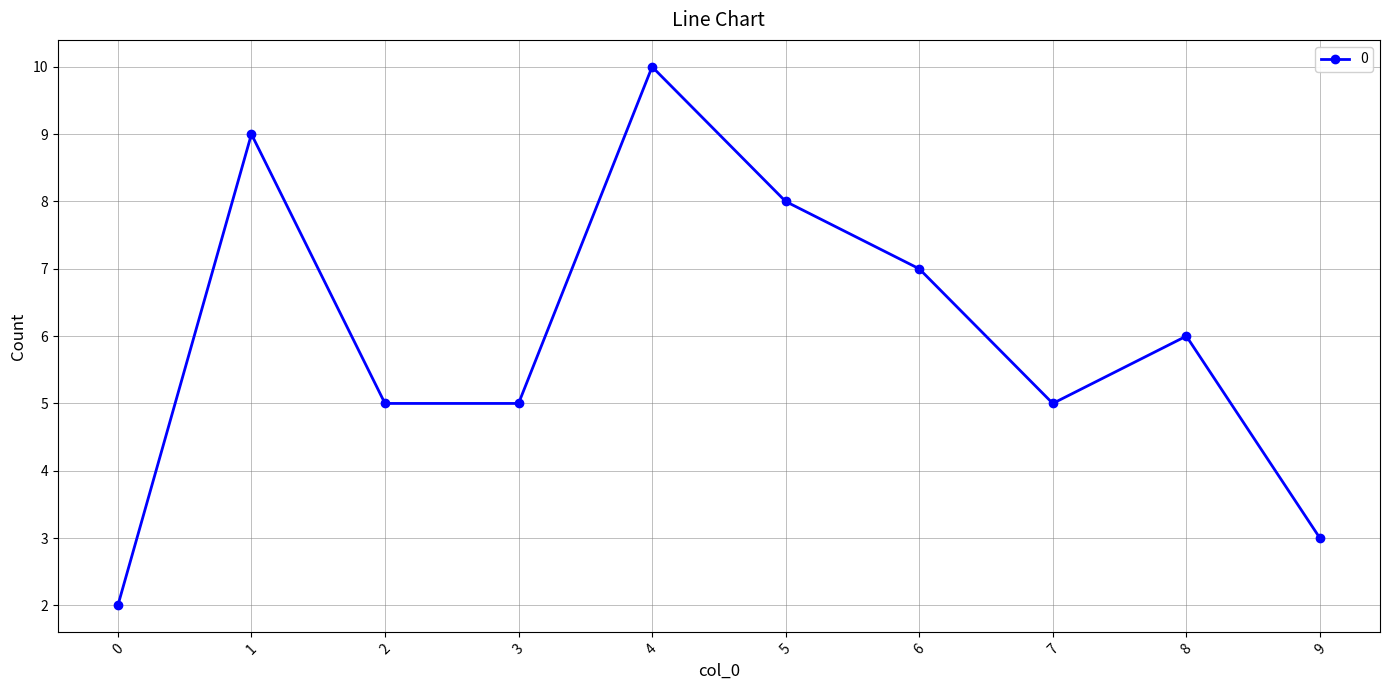

What is the change in value from 4 to 5?

-2